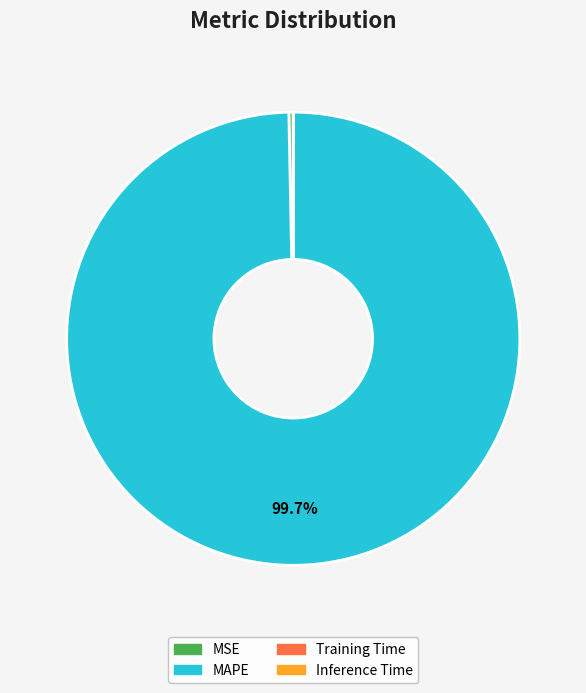

What is the largest slice in the pie chart?

MAPE